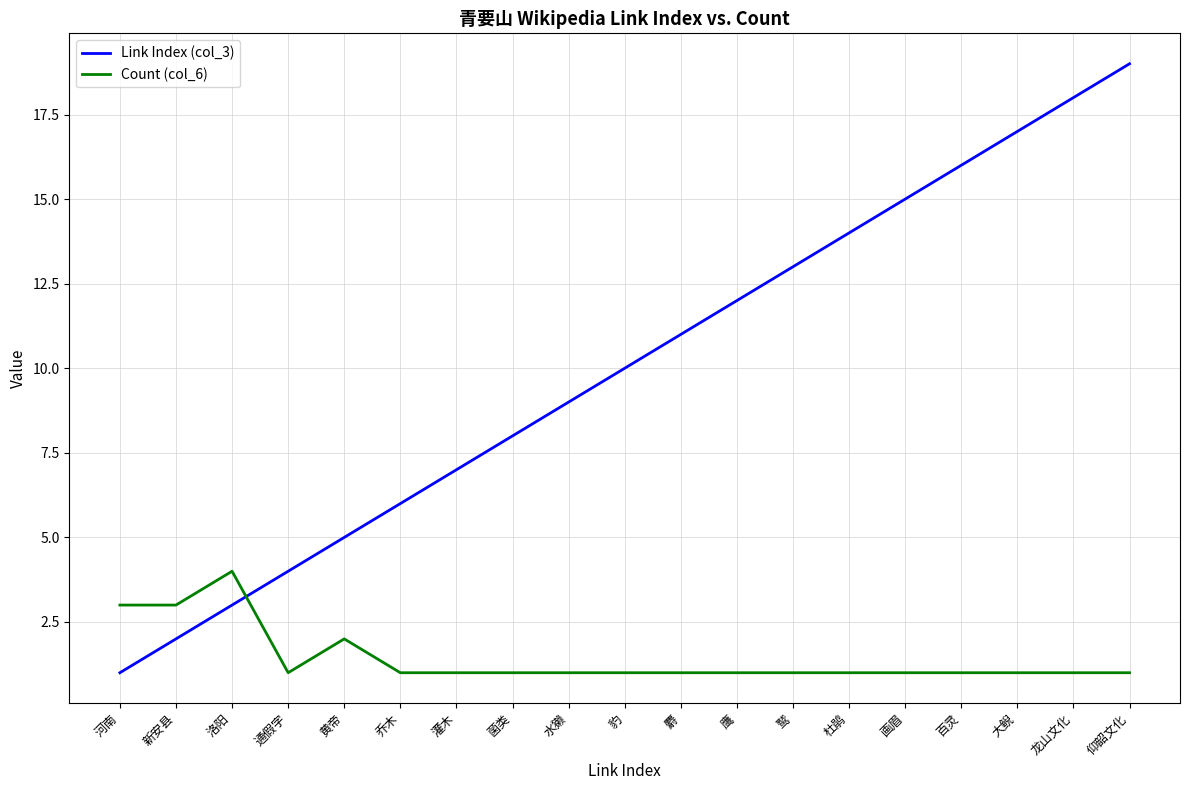

At 豹, list the series in order from largest to smallest.

Link Index (col_3), Count (col_6)